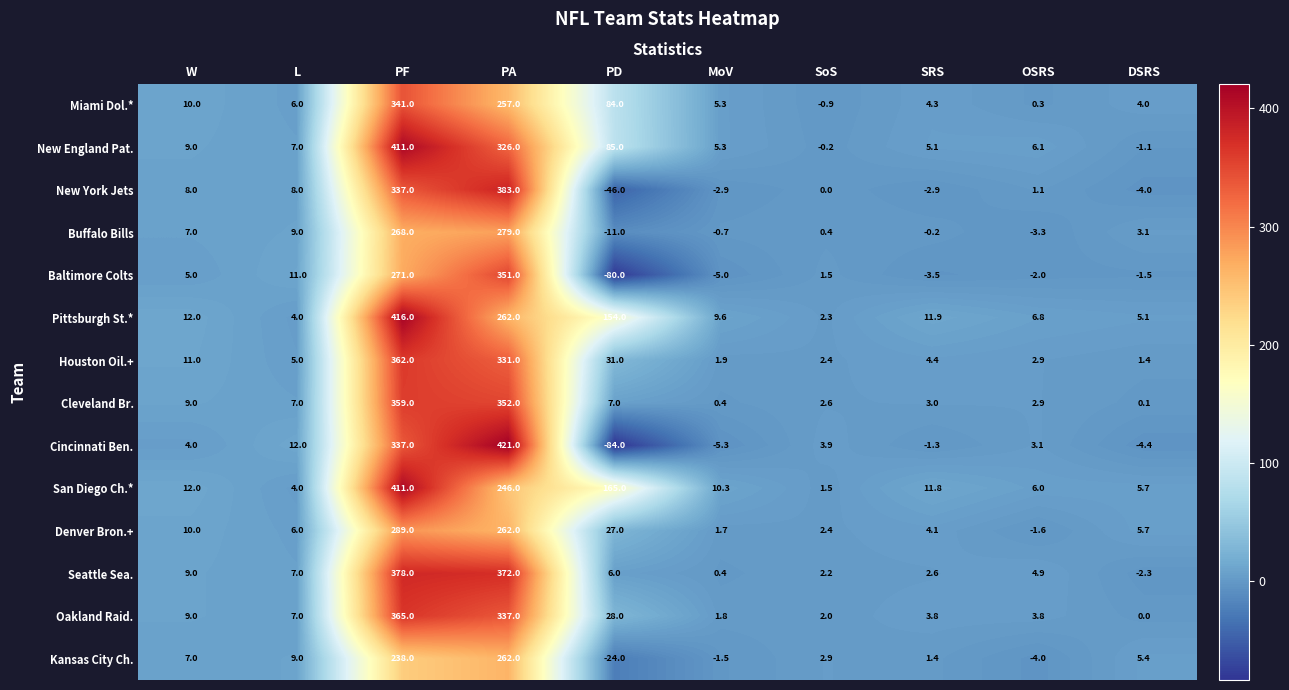

At PD, list the series in order from largest to smallest.

San Diego Ch.*, Pittsburgh St.*, New England Pat., Miami Dol.*, Houston Oil.+, Oakland Raid., Denver Bron.+, Cleveland Br., Seattle Sea., Buffalo Bills, Kansas City Ch., New York Jets, Baltimore Colts, Cincinnati Ben.